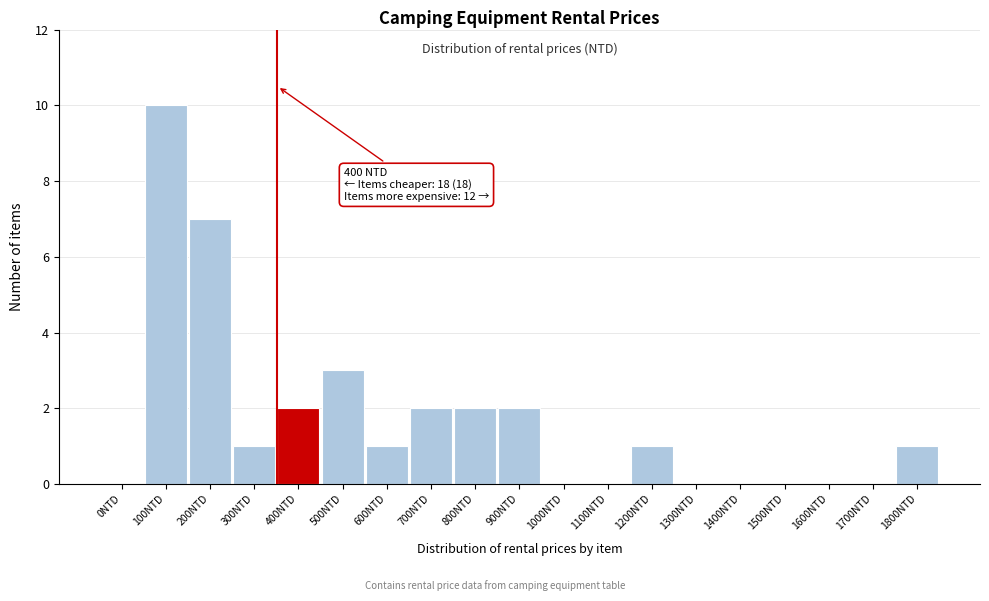

Reading right to left, what are all the values shown in this chart?

1800NTD=1	1700NTD=0	1600NTD=0	1500NTD=0	1400NTD=0	1300NTD=0	1200NTD=1	1100NTD=0	1000NTD=0	900NTD=2	800NTD=2	700NTD=2	600NTD=1	500NTD=3	400NTD=2	300NTD=1	200NTD=7	100NTD=10	0NTD=0